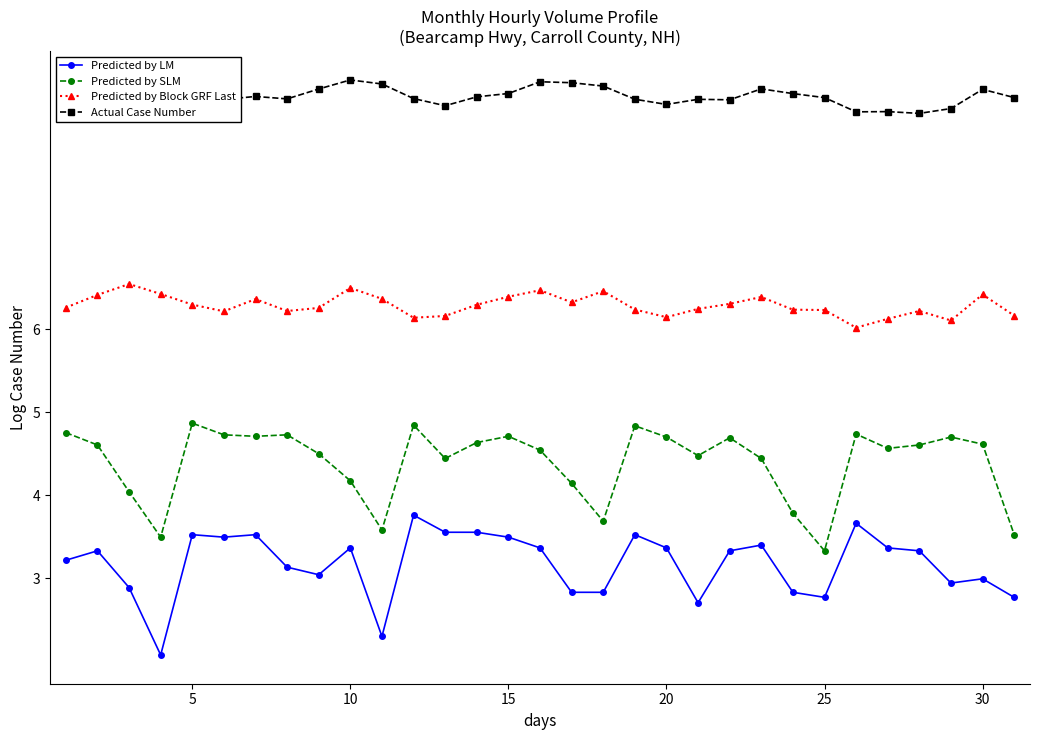

What is the value of the Predicted by SLM point at the 10th from the left?

4.2